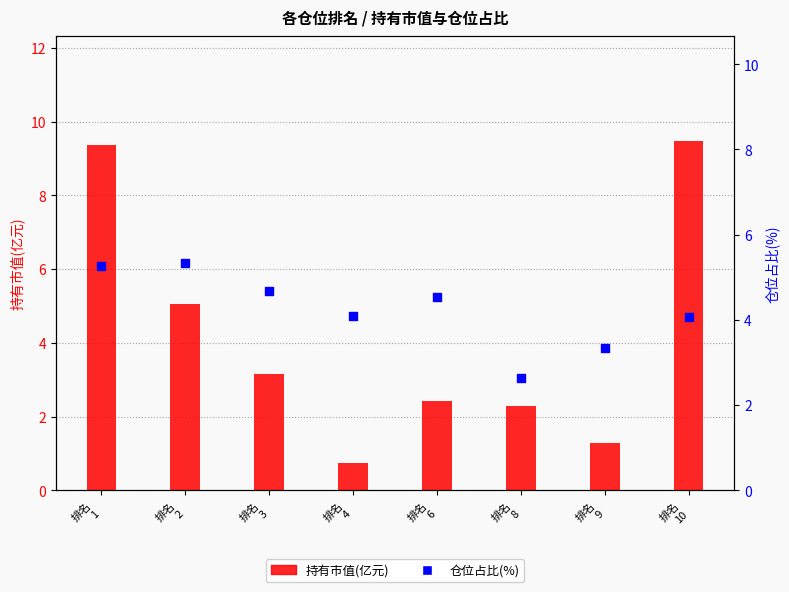

At how many categories does at least one series exceed 1?

8